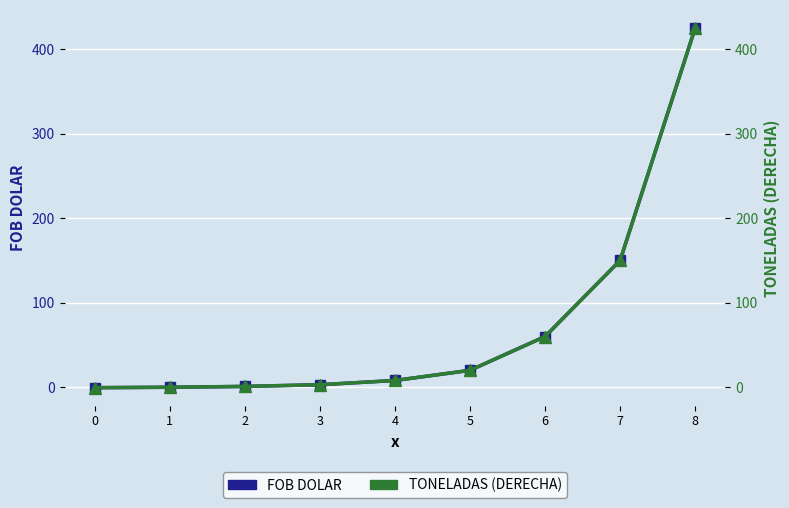

How many positive values does the TONELADAS (DERECHA) series have?

7